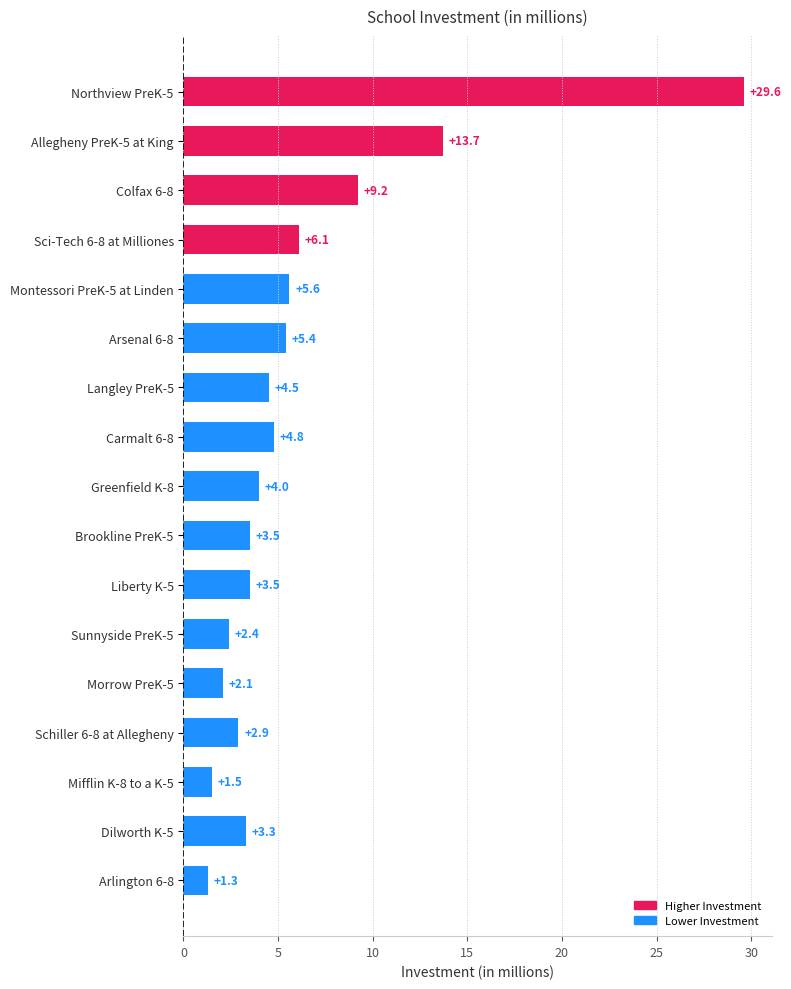

Reading bottom to top, transcribe all the data shown in this chart.

Arlington 6-8=1.3	Dilworth K-5=3.3	Mifflin K-8 to a K-5=1.5	Schiller 6-8 at Allegheny=2.9	Morrow PreK-5=2.1	Sunnyside PreK-5=2.4	Liberty K-5=3.5	Brookline PreK-5=3.5	Greenfield K-8=4.0	Carmalt 6-8=4.8	Langley PreK-5=4.5	Arsenal 6-8=5.4	Montessori PreK-5 at Linden=5.6	Sci-Tech 6-8 at Milliones=6.1	Colfax 6-8=9.2	Allegheny PreK-5 at King=13.7	Northview PreK-5=29.6